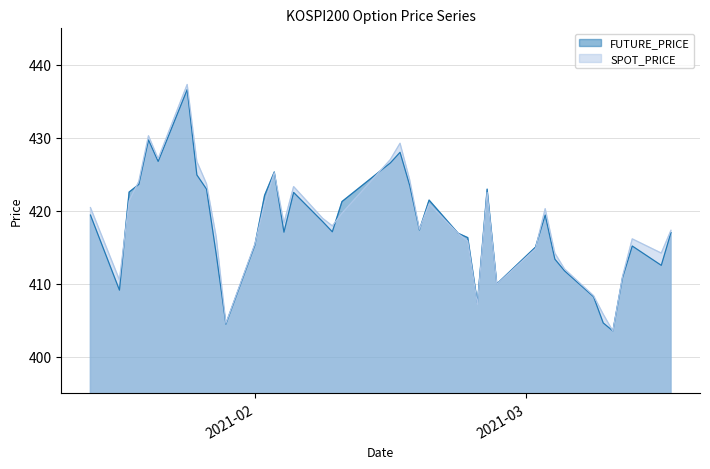

Reading left to right, list all the values displayed in this chart.

SPOT_PRICE: 420.4	410.5	421.4	424.0	430.3	427.1	437.3	426.7	423.7	416.4	404.6	415.4	421.0	425.2	418.3	423.3	418.9	417.9	419.6	427.0	429.2	424.2	417.4	420.9	416.9	415.8	407.2	422.5	409.9	414.8	420.3	414.2	412.0	408.3	405.8	403.5	411.0	416.1	414.2	417.3
FUTURE_PRICE: 419.4	409.1	422.6	423.6	429.7	426.8	436.6	424.9	422.9	414.1	404.4	415.3	422.1	425.3	417.1	422.5	418.5	417.1	421.2	426.6	428.0	423.4	417.4	421.4	416.9	416.3	407.4	422.9	409.9	415.0	419.4	413.4	411.8	408.2	404.6	403.5	410.9	415.1	412.5	417.0